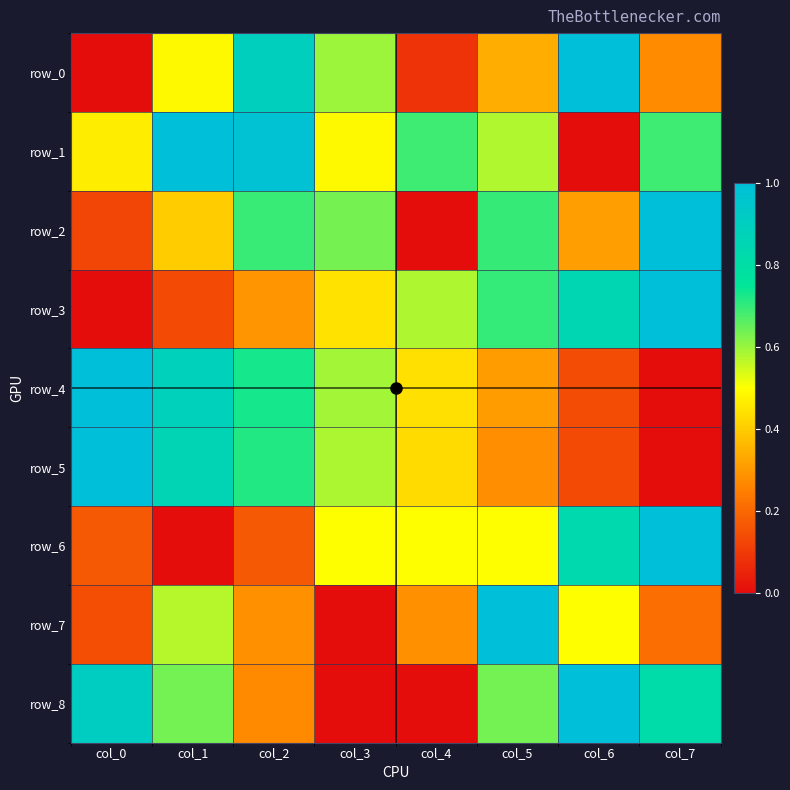

At how many categories does at least one series exceed 0?

8